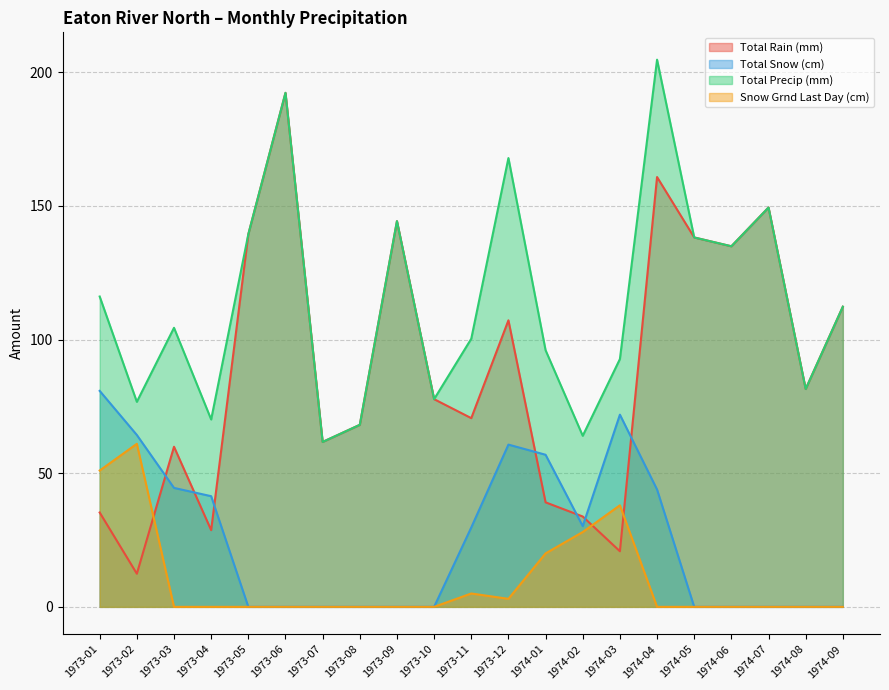

How many interior local valleys does the Snow Grnd Last Day (cm) series have?

1